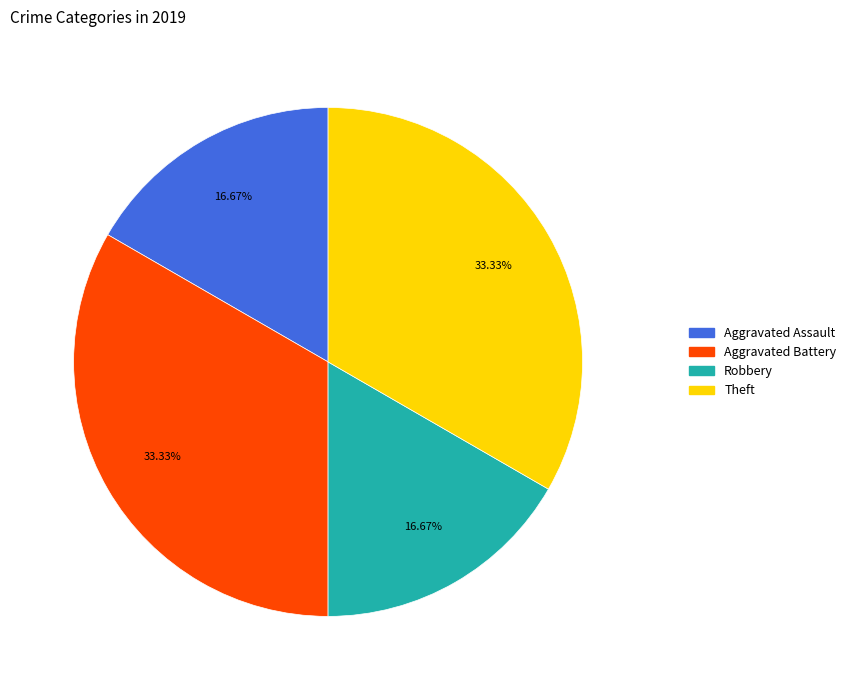

Is Theft the majority of the pie?

No